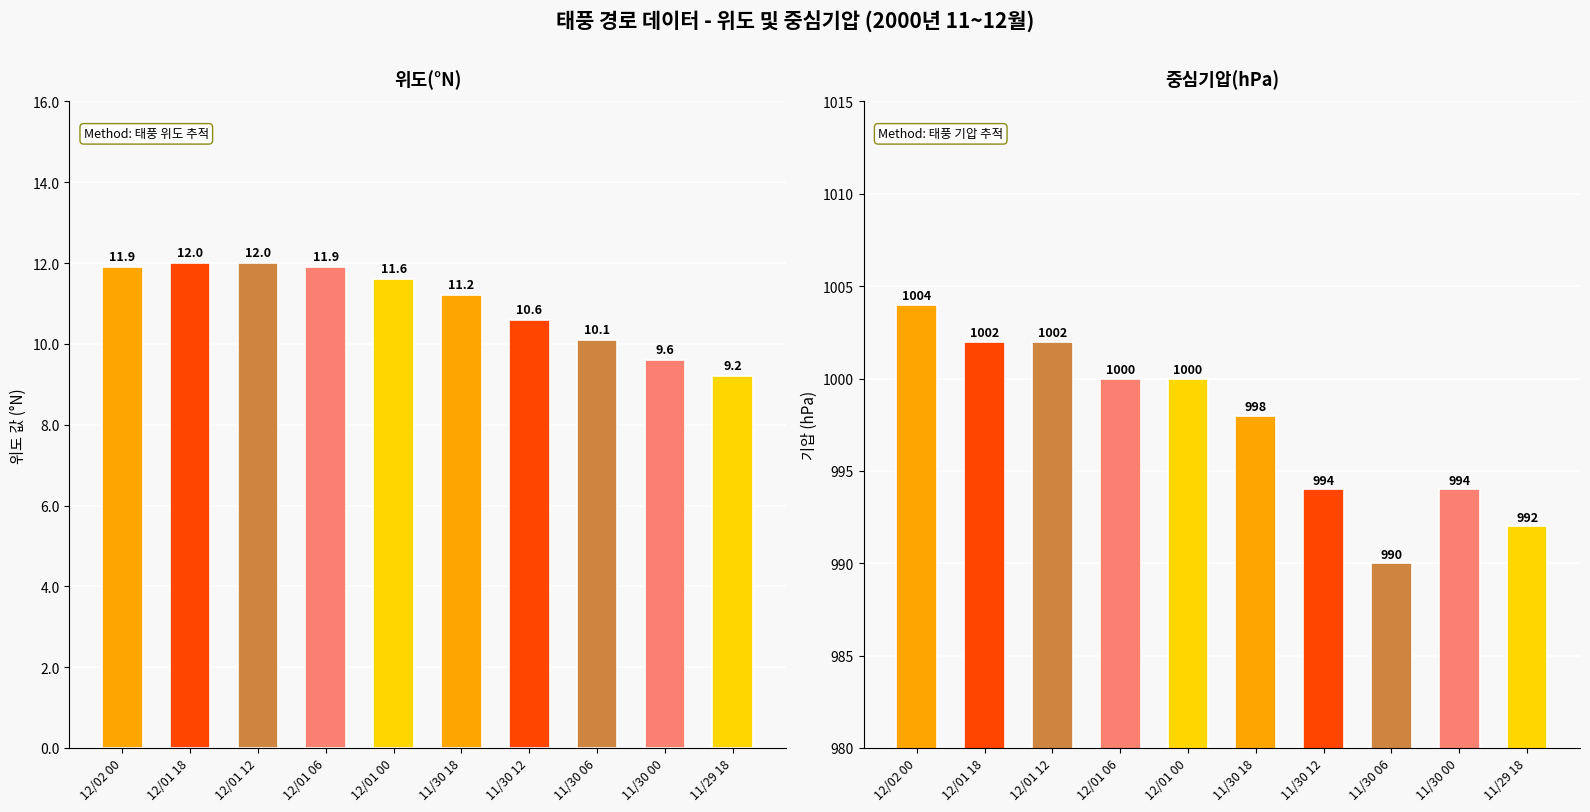

Is the value of 위도(°N) at 11/30 00 greater than the value of 중심기압(hPa) at 12/01 18?

No